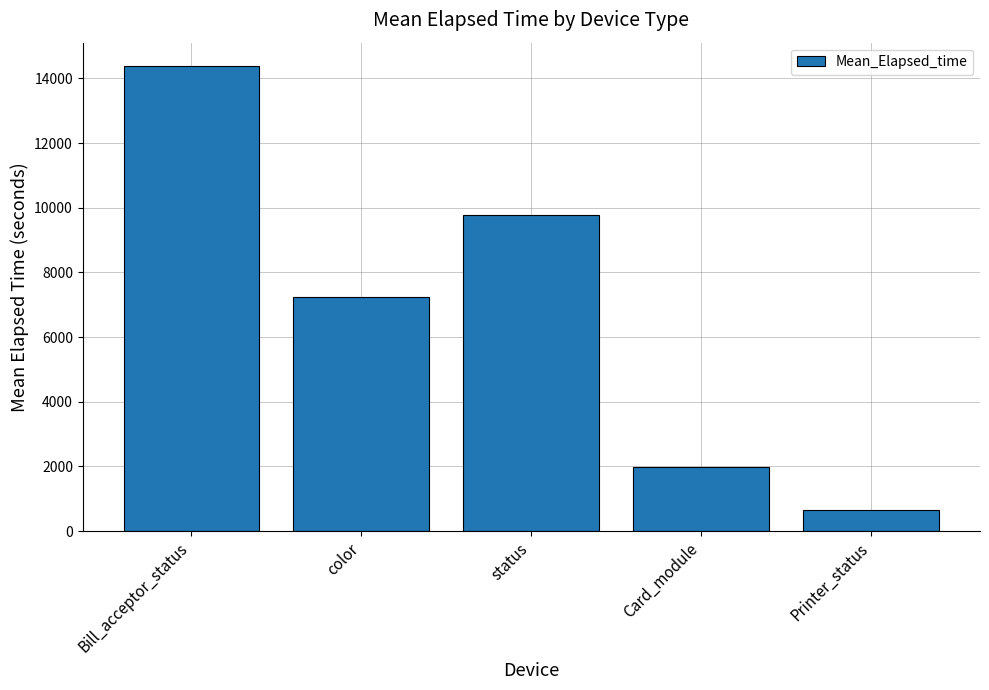

Rank the categories by value from highest to lowest.

Bill_acceptor_status, status, color, Card_module, Printer_status